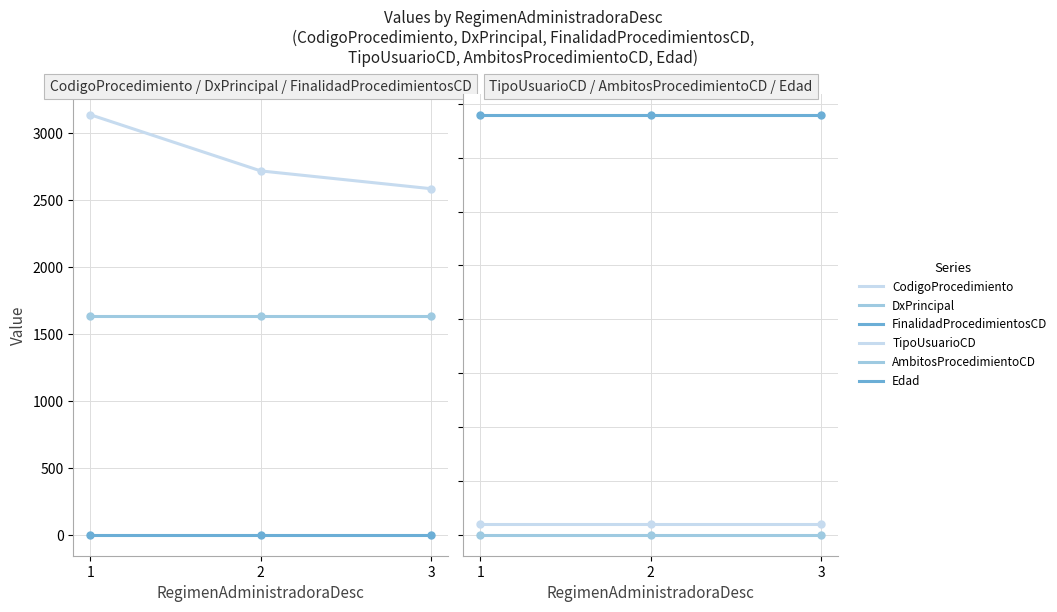

The value of AmbitosProcedimientoCD at 2 is 0. True or false?

True